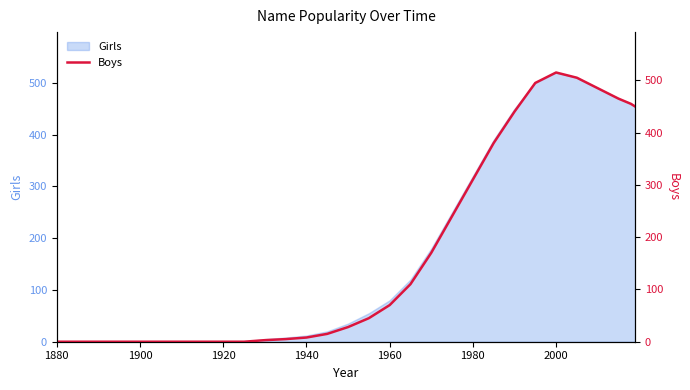

The Girls series shows 12 at 1940. True or false?

True